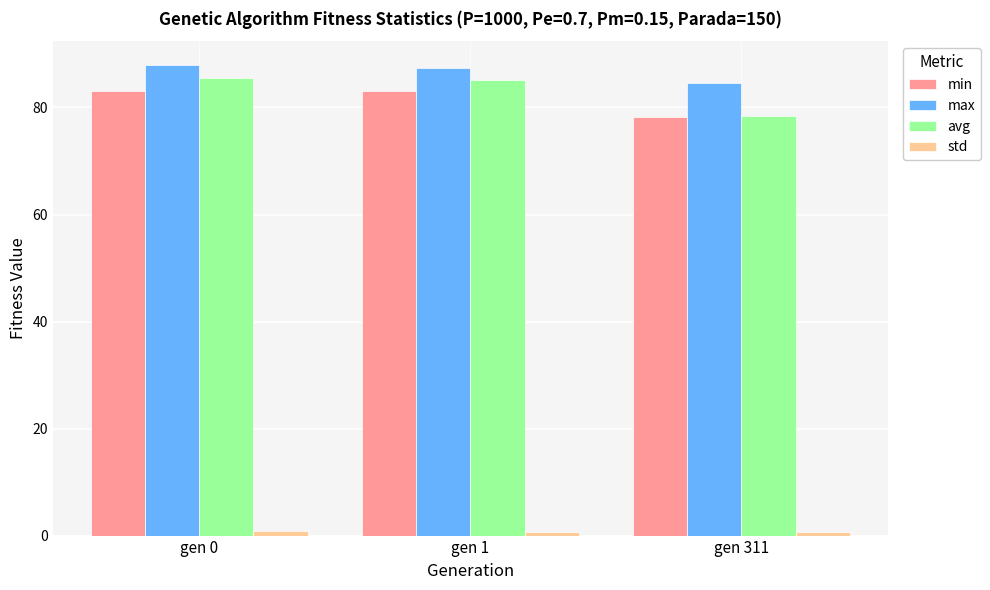

Which series has the widest spread of values?

avg